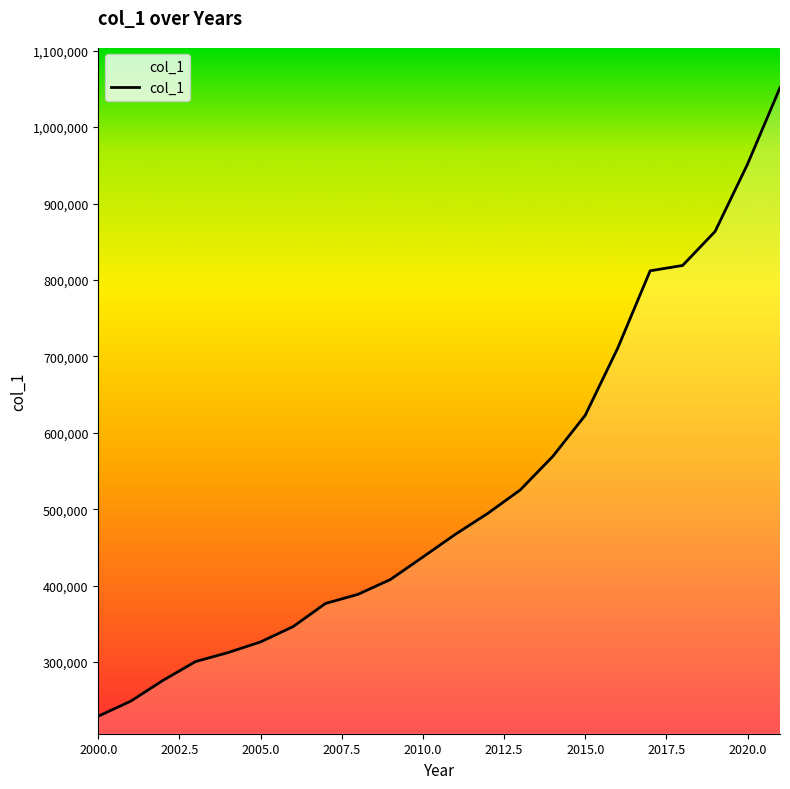

What is the greatest value displayed?

1051617